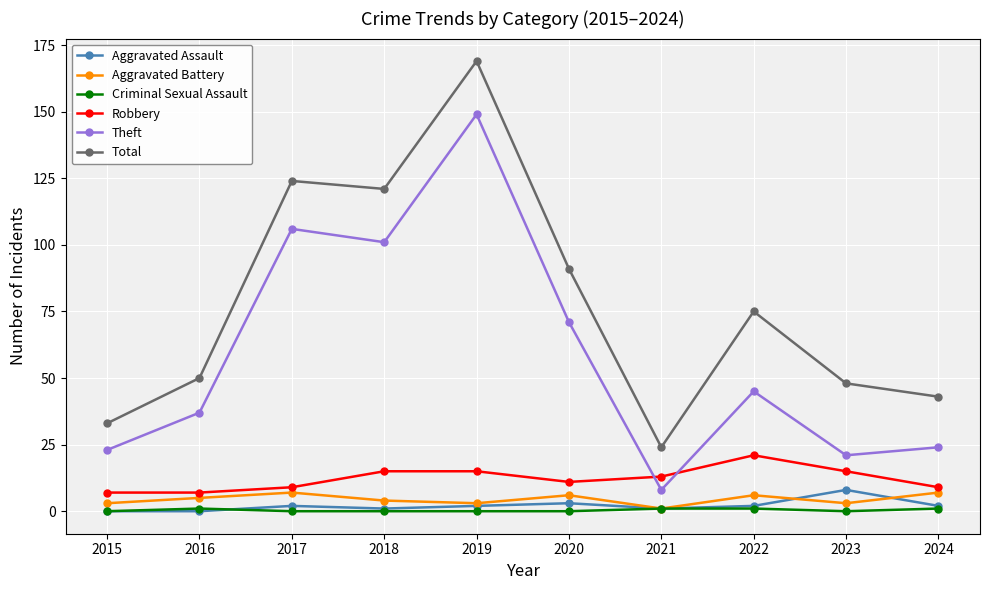

Reading right to left, extract all data points from this chart.

Aggravated Assault: 2024=2	2023=8	2022=2	2021=1	2020=3	2019=2	2018=1	2017=2	2016=0	2015=0
Aggravated Battery: 2024=7	2023=3	2022=6	2021=1	2020=6	2019=3	2018=4	2017=7	2016=5	2015=3
Criminal Sexual Assault: 2024=1	2023=0	2022=1	2021=1	2020=0	2019=0	2018=0	2017=0	2016=1	2015=0
Robbery: 2024=9	2023=15	2022=21	2021=13	2020=11	2019=15	2018=15	2017=9	2016=7	2015=7
Theft: 2024=24	2023=21	2022=45	2021=8	2020=71	2019=149	2018=101	2017=106	2016=37	2015=23
Total: 2024=43	2023=48	2022=75	2021=24	2020=91	2019=169	2018=121	2017=124	2016=50	2015=33